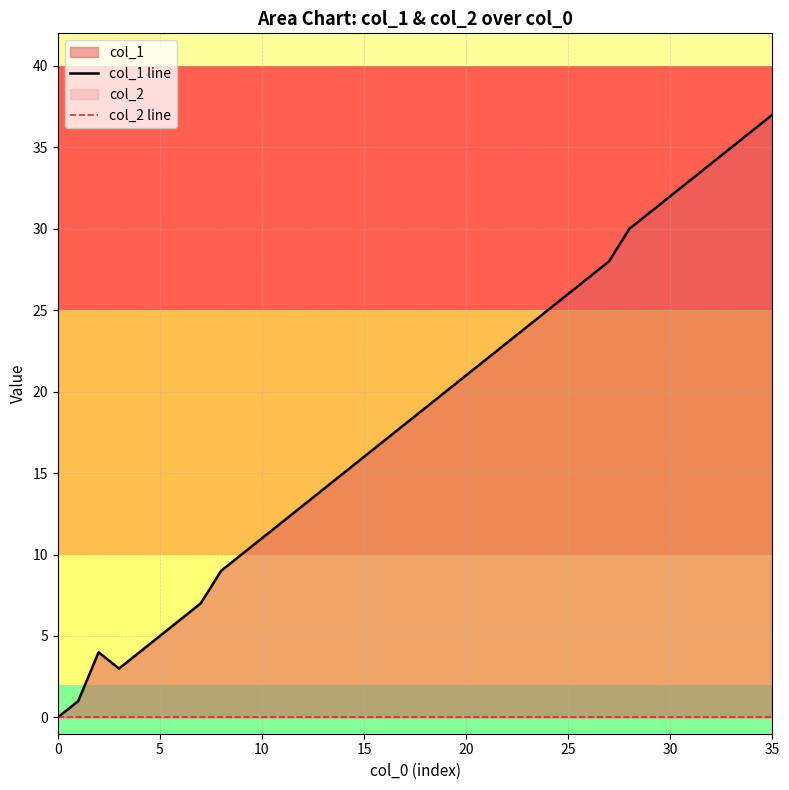

What are all the series names shown in the legend?

col_1 line, col_2 line